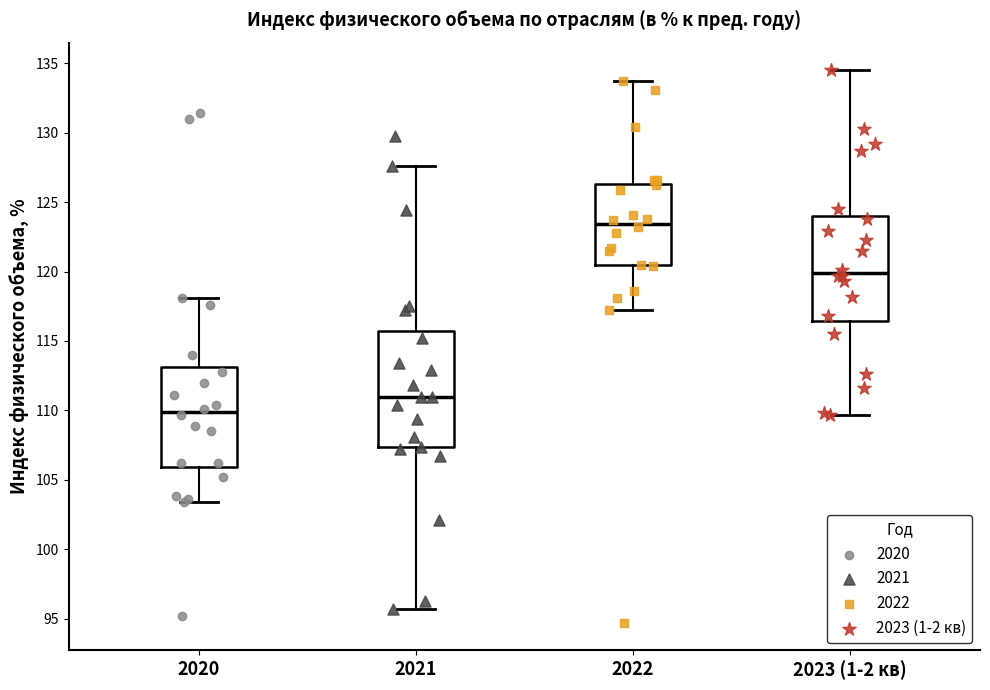

Reading left to right, transcribe this box plot: for each box, give where its median line is, the range the box spans, and where its two whiskers end, as read against the y-axis. The values are not printed on the chart, so give them approximately, as read against the axis.

2020: median 110.0, box 106.0 to 113.0, whiskers 103.5 to 118.0
2021: median 111.0, box 107.5 to 115.5, whiskers 95.5 to 127.5
2022: median 123.5, box 120.5 to 126.5, whiskers 117.0 to 133.5
2023 (1-2 кв): median 120.0, box 116.5 to 124.0, whiskers 109.5 to 134.5